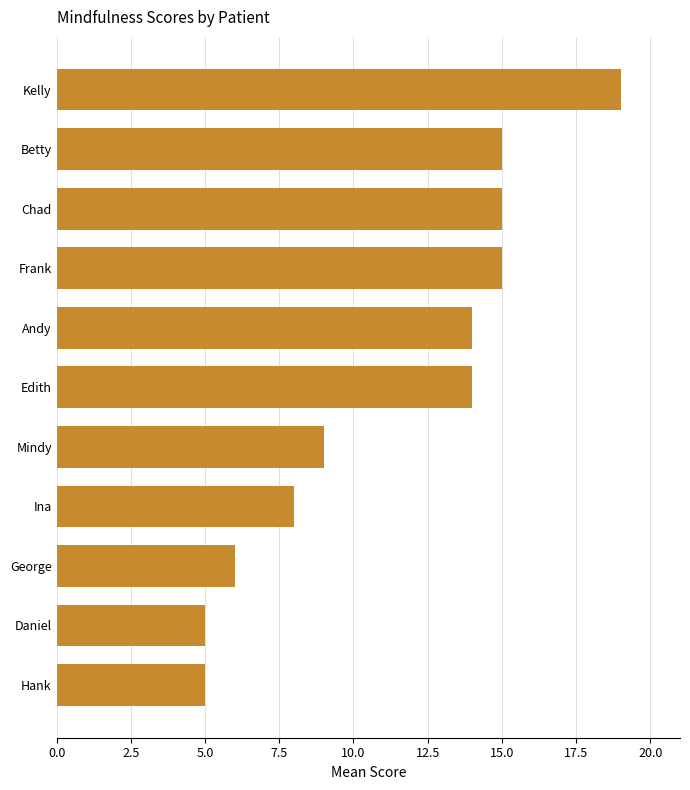

What is the label of the 10th bar from the top?

Daniel